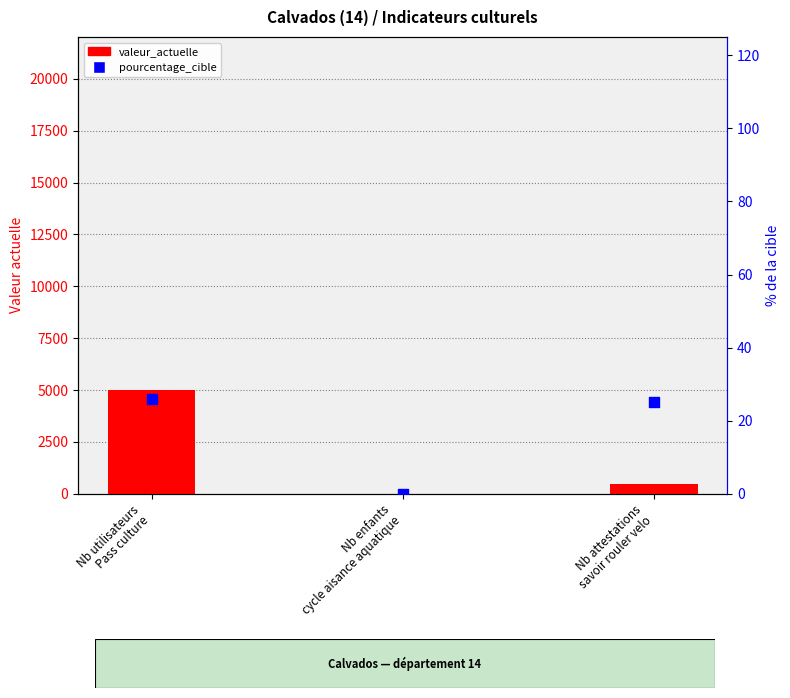

What are all the series names shown in the legend?

valeur_actuelle, pourcentage_cible